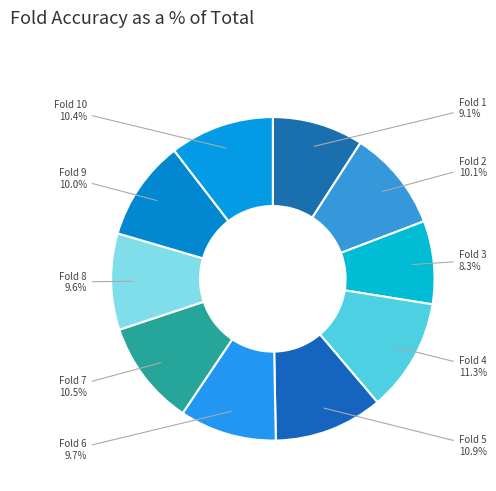

Count the number of slices in the pie.

10